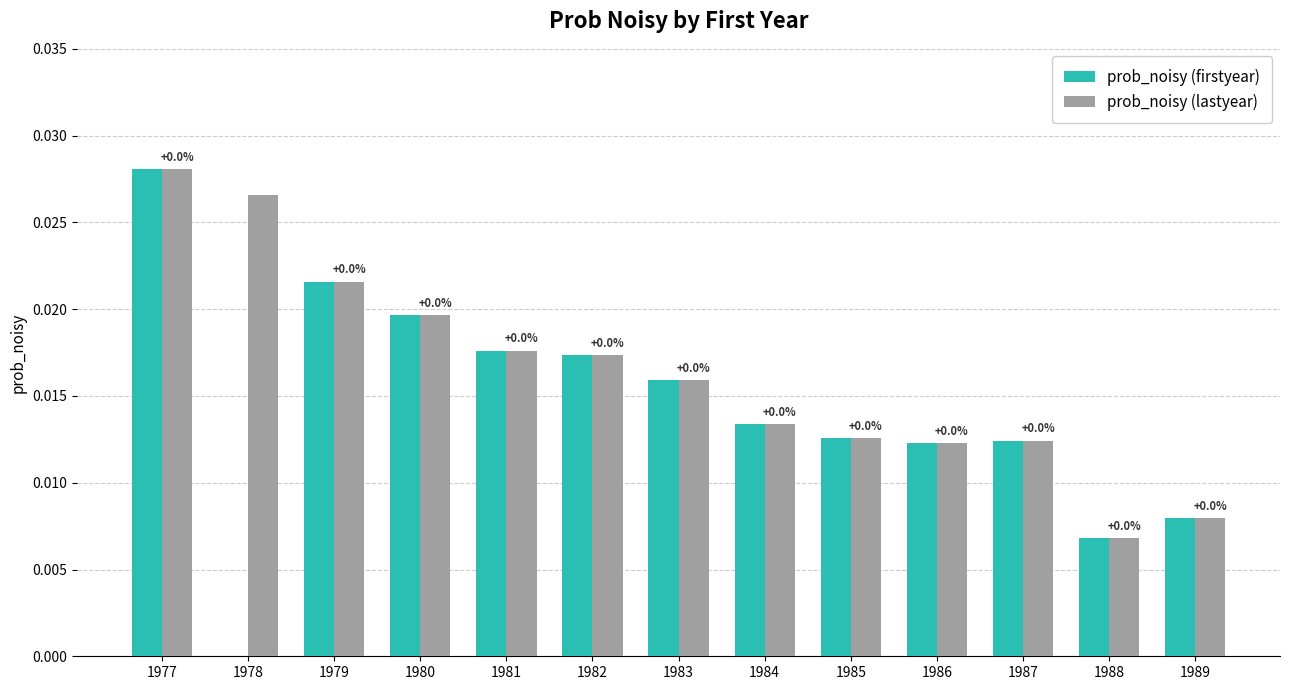

At which category does the chart reach its peak across all series?

1977